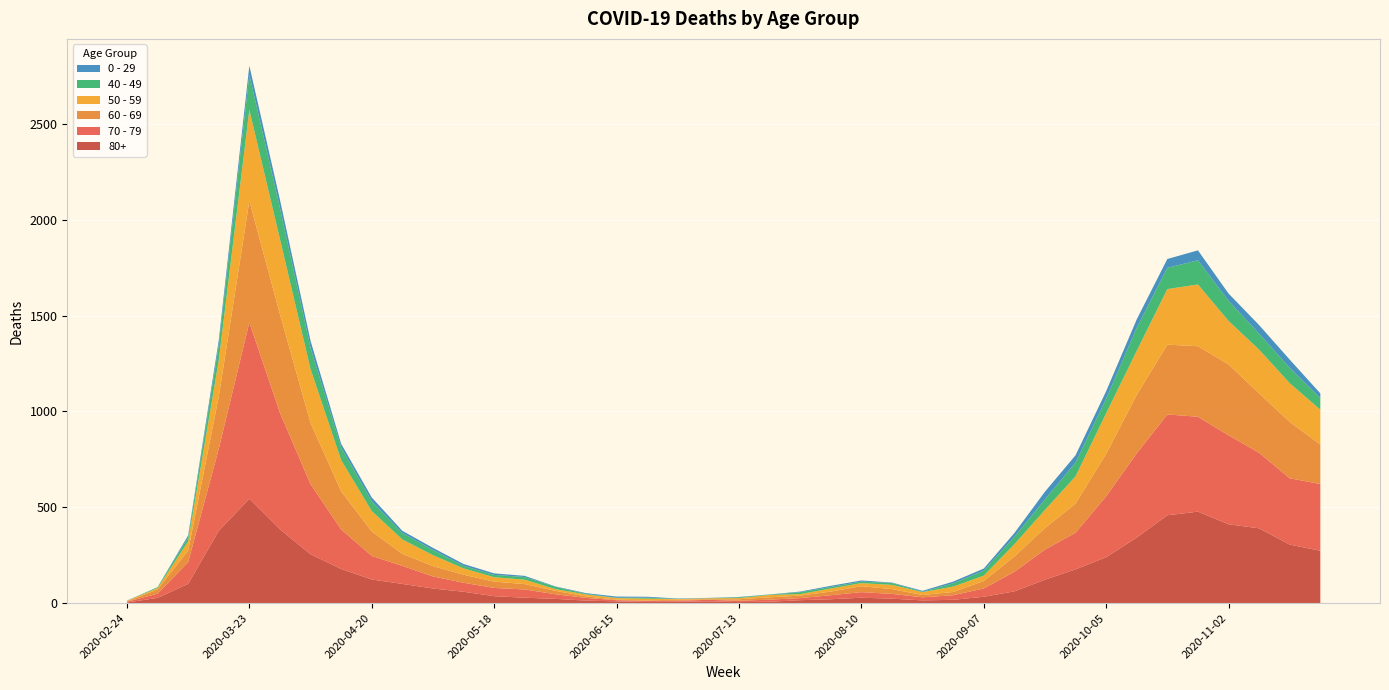

Reading right to left, what are all the values shown in this chart?

80+: 2020-11-23=273	2020-11-16=305	2020-11-09=390	2020-11-02=411	2020-10-26=477	2020-10-19=458	2020-10-12=342	2020-10-05=239	2020-09-28=176	2020-09-21=122	2020-09-14=61	2020-09-07=33	2020-08-31=17	2020-08-24=14	2020-08-17=23	2020-08-10=28	2020-08-03=20	2020-07-27=15	2020-07-20=7	2020-07-13=5	2020-07-06=9	2020-06-29=7	2020-06-22=6	2020-06-15=9	2020-06-08=13	2020-06-01=22	2020-05-25=28	2020-05-18=36	2020-05-11=59	2020-05-04=76	2020-04-27=100	2020-04-20=123	2020-04-13=178	2020-04-06=255	2020-03-30=385	2020-03-23=544	2020-03-16=377	2020-03-09=100	2020-03-02=27	2020-02-24=3
70 - 79: 2020-11-23=348	2020-11-16=346	2020-11-09=394	2020-11-02=464	2020-10-26=495	2020-10-19=526	2020-10-12=439	2020-10-05=318	2020-09-28=191	2020-09-21=157	2020-09-14=102	2020-09-07=43	2020-08-31=24	2020-08-24=16	2020-08-17=25	2020-08-10=29	2020-08-03=21	2020-07-27=11	2020-07-20=11	2020-07-13=7	2020-07-06=8	2020-06-29=5	2020-06-22=5	2020-06-15=6	2020-06-08=14	2020-06-01=24	2020-05-25=43	2020-05-18=43	2020-05-11=47	2020-05-04=63	2020-04-27=94	2020-04-20=123	2020-04-13=206	2020-04-06=365	2020-03-30=608	2020-03-23=920	2020-03-16=427	2020-03-09=113	2020-03-02=22	2020-02-24=4
60 - 69: 2020-11-23=206	2020-11-16=294	2020-11-09=310	2020-11-02=370	2020-10-26=368	2020-10-19=364	2020-10-12=305	2020-10-05=221	2020-09-28=152	2020-09-21=112	2020-09-14=80	2020-09-07=39	2020-08-31=17	2020-08-24=12	2020-08-17=25	2020-08-10=31	2020-08-03=19	2020-07-27=13	2020-07-20=12	2020-07-13=8	2020-07-06=3	2020-06-29=6	2020-06-22=3	2020-06-15=3	2020-06-08=8	2020-06-01=18	2020-05-25=28	2020-05-18=33	2020-05-11=42	2020-05-04=54	2020-04-27=63	2020-04-20=128	2020-04-13=199	2020-04-06=320	2020-03-30=514	2020-03-23=634	2020-03-16=272	2020-03-09=61	2020-03-02=22	2020-02-24=2
50 - 59: 2020-11-23=182	2020-11-16=202	2020-11-09=228	2020-11-02=227	2020-10-26=322	2020-10-19=290	2020-10-12=230	2020-10-05=212	2020-09-28=142	2020-09-21=95	2020-09-14=64	2020-09-07=28	2020-08-31=28	2020-08-24=15	2020-08-17=22	2020-08-10=16	2020-08-03=16	2020-07-27=8	2020-07-20=12	2020-07-13=6	2020-07-06=5	2020-06-29=3	2020-06-22=9	2020-06-15=8	2020-06-08=10	2020-06-01=9	2020-05-25=23	2020-05-18=23	2020-05-11=33	2020-05-04=57	2020-04-27=75	2020-04-20=106	2020-04-13=163	2020-04-06=281	2020-03-30=392	2020-03-23=475	2020-03-16=190	2020-03-09=48	2020-03-02=7	2020-02-24=3
40 - 49: 2020-11-23=60	2020-11-16=80	2020-11-09=83	2020-11-02=105	2020-10-26=126	2020-10-19=111	2020-10-12=120	2020-10-05=76	2020-09-28=72	2020-09-21=55	2020-09-14=38	2020-09-07=26	2020-08-31=17	2020-08-24=2	2020-08-17=10	2020-08-10=8	2020-08-03=8	2020-07-27=10	2020-07-20=2	2020-07-13=4	2020-07-06=1	2020-06-29=1	2020-06-22=5	2020-06-15=2	2020-06-08=3	2020-06-01=12	2020-05-25=14	2020-05-18=12	2020-05-11=13	2020-05-04=27	2020-04-27=33	2020-04-20=51	2020-04-13=66	2020-04-06=111	2020-03-30=163	2020-03-23=183	2020-03-16=79	2020-03-09=21	2020-03-02=5	2020-02-24=0
0 - 29: 2020-11-23=25	2020-11-16=43	2020-11-09=45	2020-11-02=38	2020-10-26=52	2020-10-19=46	2020-10-12=44	2020-10-05=39	2020-09-28=38	2020-09-21=40	2020-09-14=20	2020-09-07=11	2020-08-31=9	2020-08-24=5	2020-08-17=2	2020-08-10=6	2020-08-03=6	2020-07-27=3	2020-07-20=1	2020-07-13=2	2020-07-06=1	2020-06-29=2	2020-06-22=5	2020-06-15=6	2020-06-08=4	2020-06-01=2	2020-05-25=6	2020-05-18=8	2020-05-11=10	2020-05-04=11	2020-04-27=12	2020-04-20=20	2020-04-13=19	2020-04-06=36	2020-03-30=42	2020-03-23=47	2020-03-16=25	2020-03-09=10	2020-03-02=0	2020-02-24=1